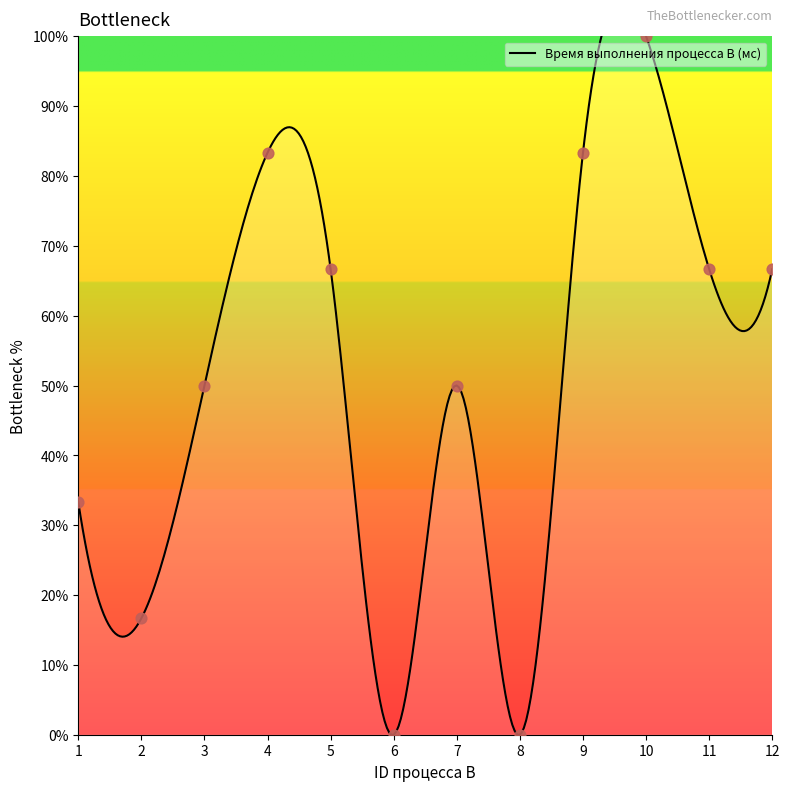

Between 3 and 5, which is larger?

5